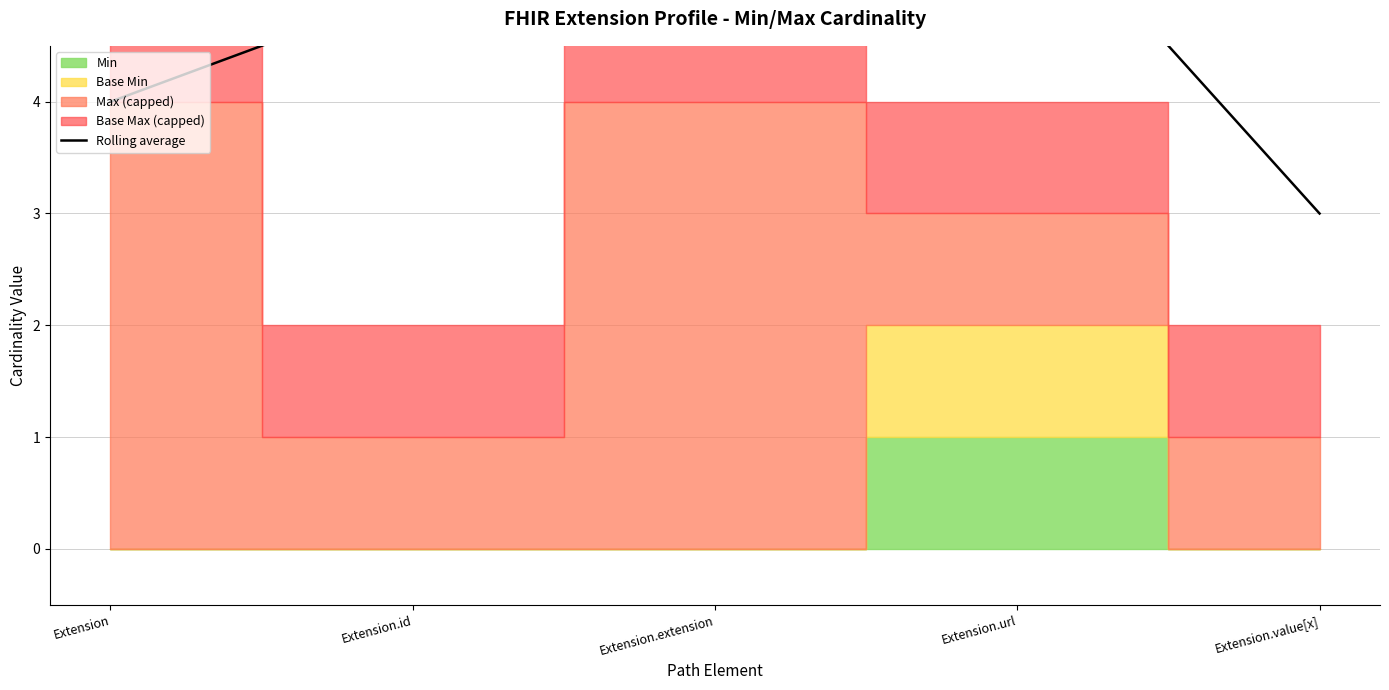

What is the value of the 1st point from the left?

4